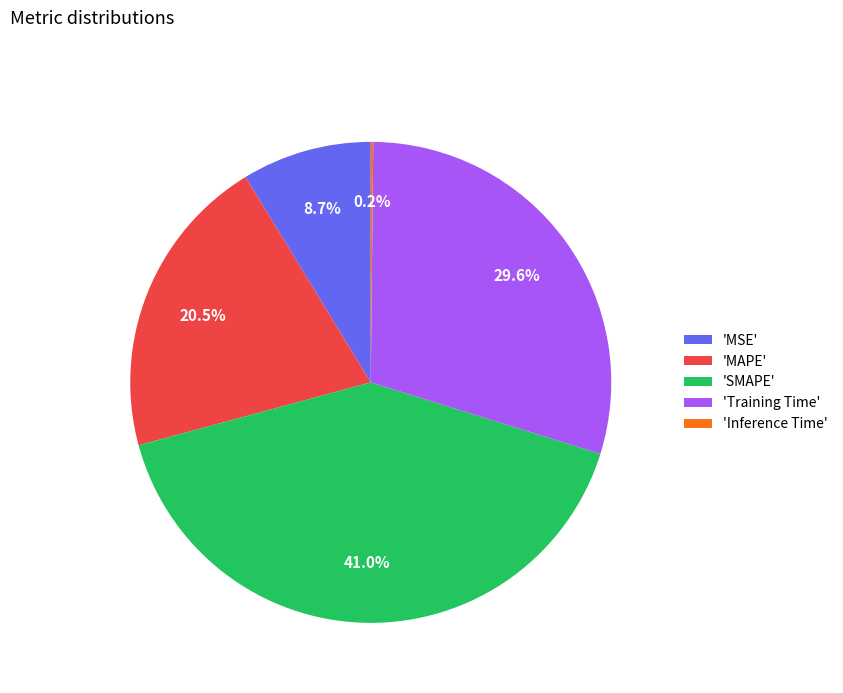

What percentage do 'MSE' and 'MAPE' together represent?

29.2%